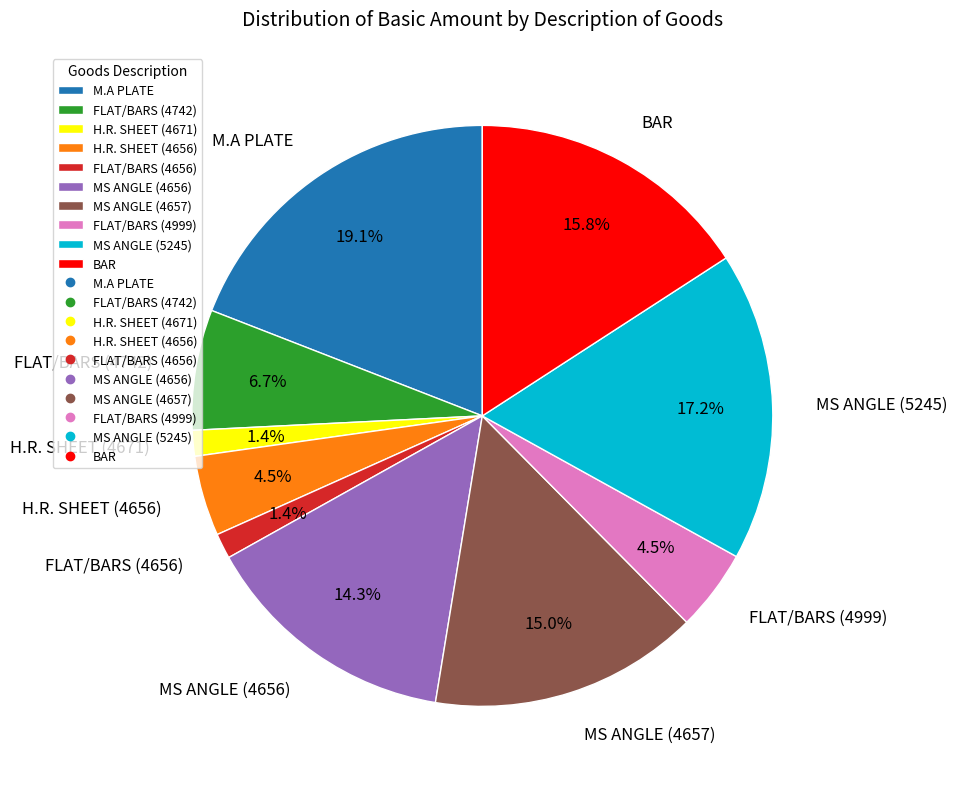

Count the number of slices in the pie.

10